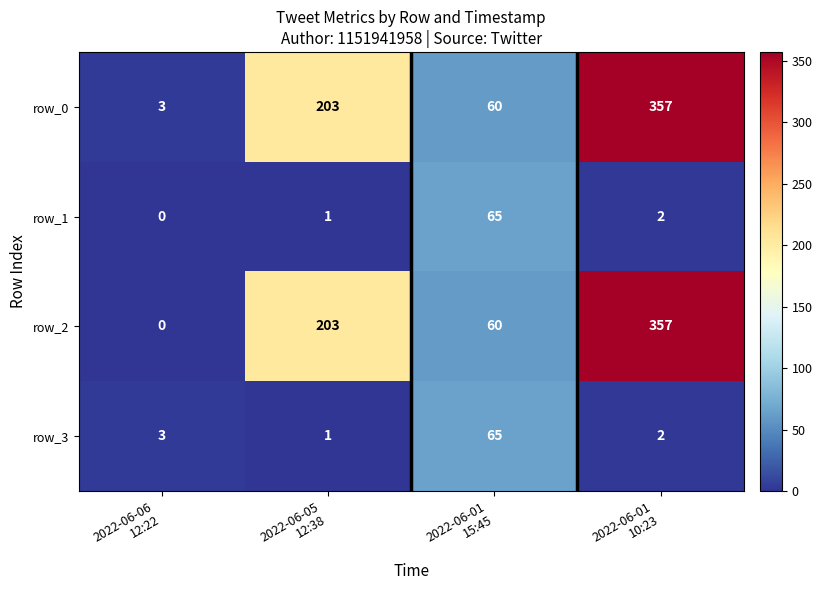

Reading left to right, what are all the values shown in this chart?

row_0: 3	203	60	357
row_1: 0	1	65	2
row_2: 0	203	60	357
row_3: 3	1	65	2